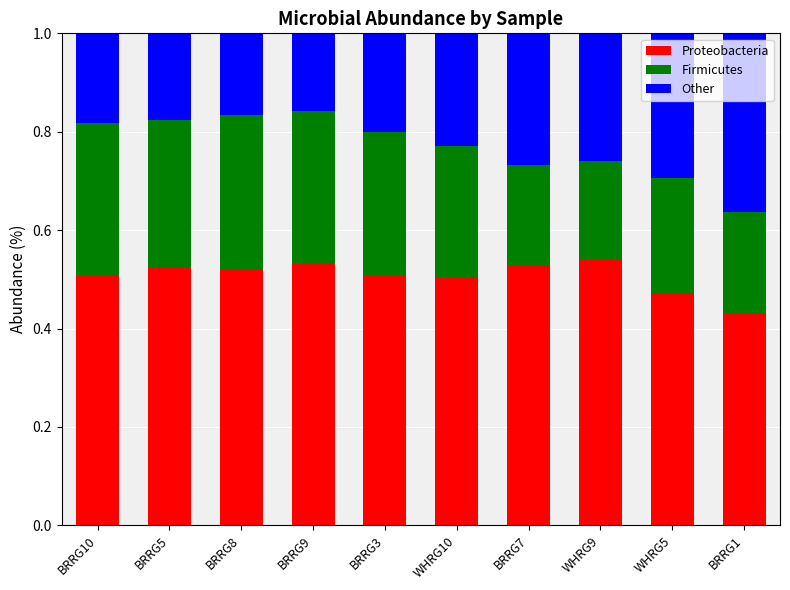

What is the sum of all Proteobacteria values?

5.1